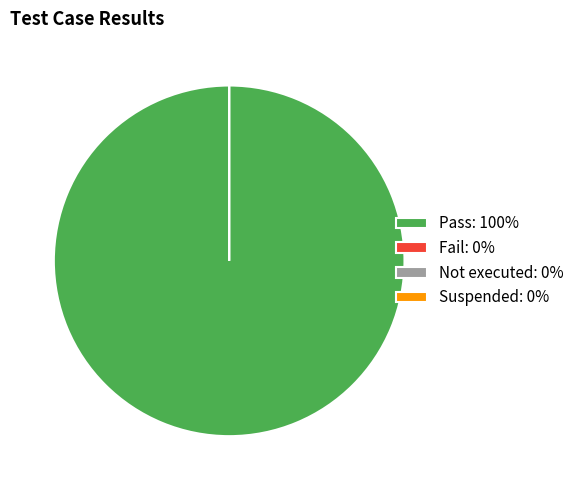

How many segments does this pie chart have?

4